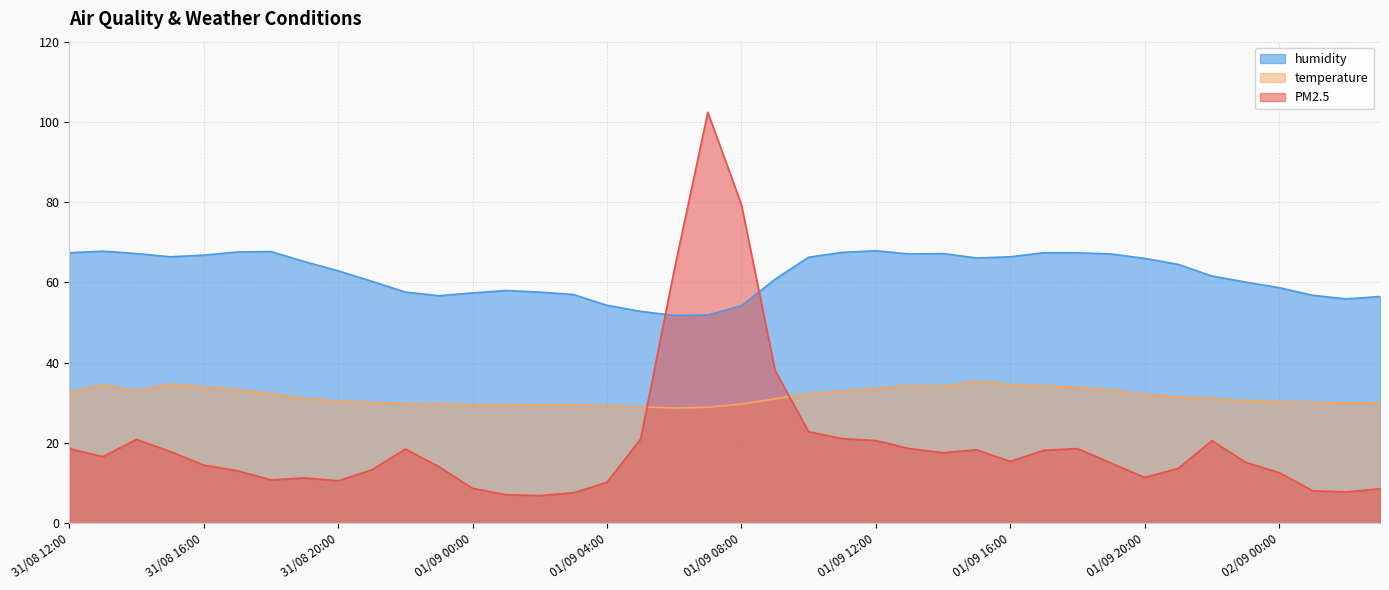

Reading left to right, extract all data points from this chart.

humidity: 67.4	67.8	67.2	66.4	66.8	67.6	67.7	65.2	62.9	60.3	57.6	56.7	57.4	58.0	57.6	57.0	54.3	52.8	51.8	51.9	54.2	60.8	66.3	67.5	67.9	67.1	67.2	66.1	66.4	67.4	67.4	67.1	66.0	64.5	61.6	60.1	58.7	56.8	55.9	56.5
temperature: 32.6	34.5	33.0	34.7	34.0	33.3	32.3	31.1	30.5	30.1	29.8	29.7	29.6	29.6	29.5	29.5	29.3	29.0	28.7	28.9	29.7	31.0	32.3	32.9	33.6	34.3	34.1	35.4	34.6	34.2	33.9	33.2	32.1	31.5	31.0	30.6	30.3	30.1	30.0	29.9
PM2.5: 18.6	16.6	20.9	17.9	14.5	13.1	10.8	11.3	10.6	13.3	18.5	14.1	8.7	7.1	6.9	7.6	10.2	21.0	63.1	102.4	79.4	38.1	22.8	21.1	20.6	18.6	17.6	18.3	15.4	18.2	18.6	15.0	11.4	13.7	20.6	15.2	12.6	8.1	7.8	8.6